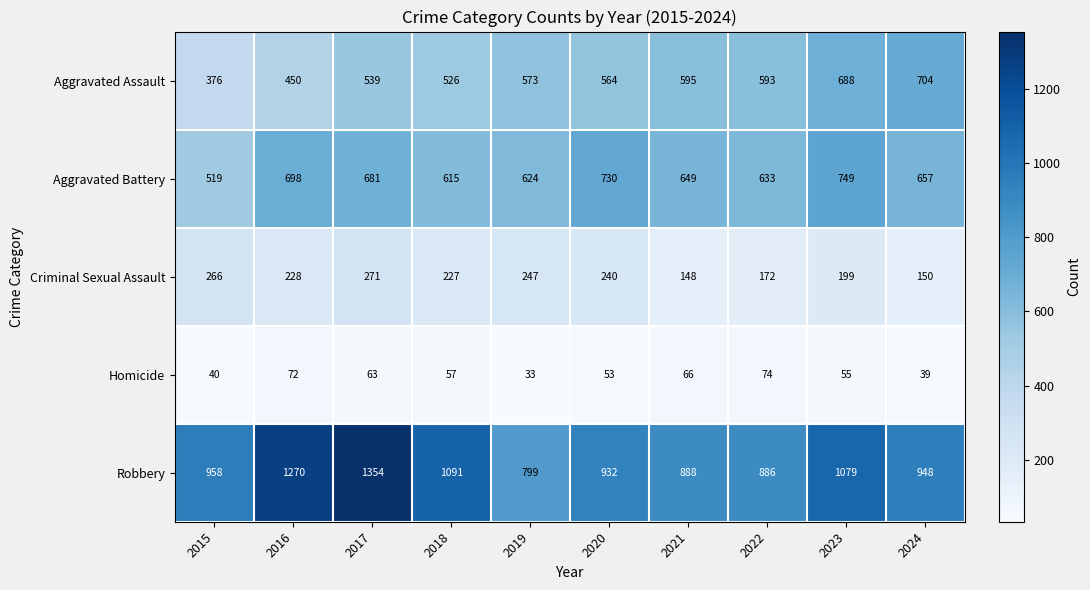

What is the difference between the Aggravated Assault values at 2024 and 2018?

178